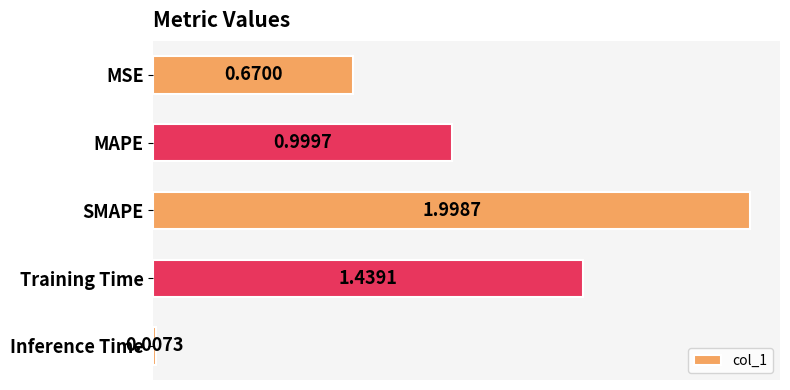

What is the label of the 3rd bar from the top?

SMAPE